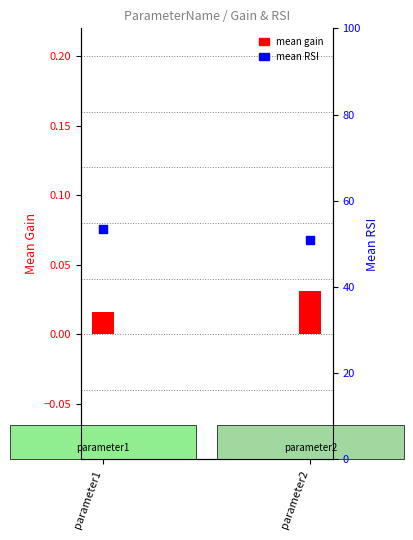

What is the total value across all series at parameter1?

53.5